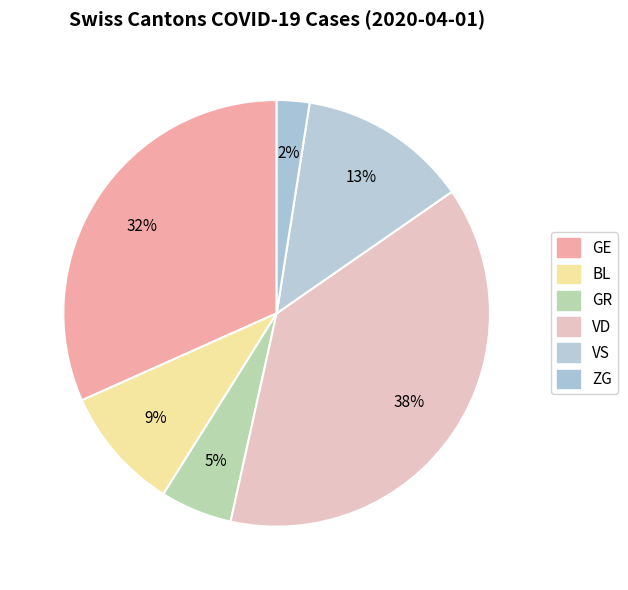

Do ZG and VD together represent more than half of the pie?

No